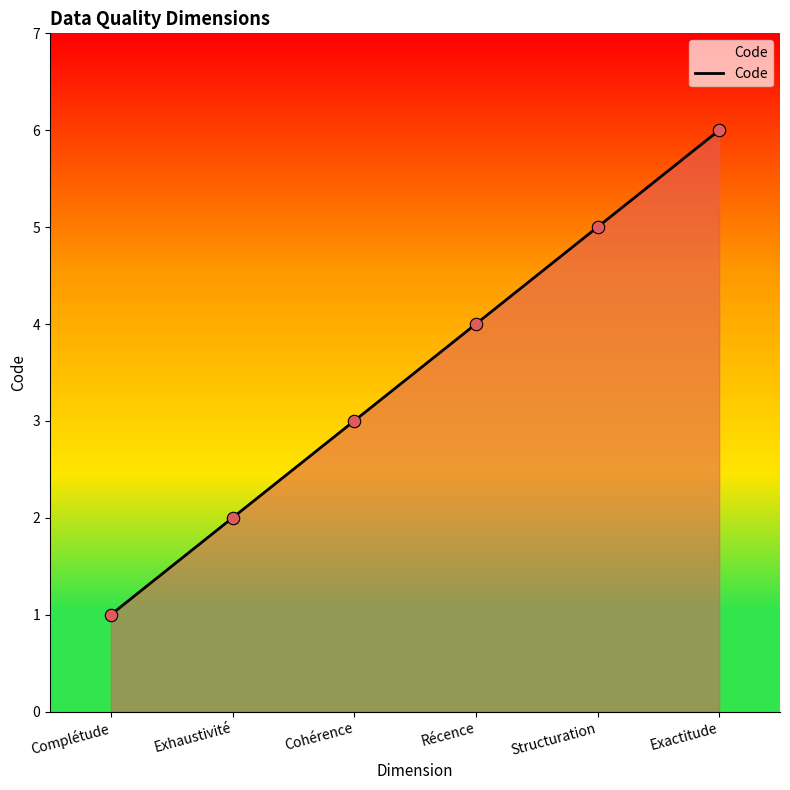

Between Récence and Cohérence, which is larger?

Récence